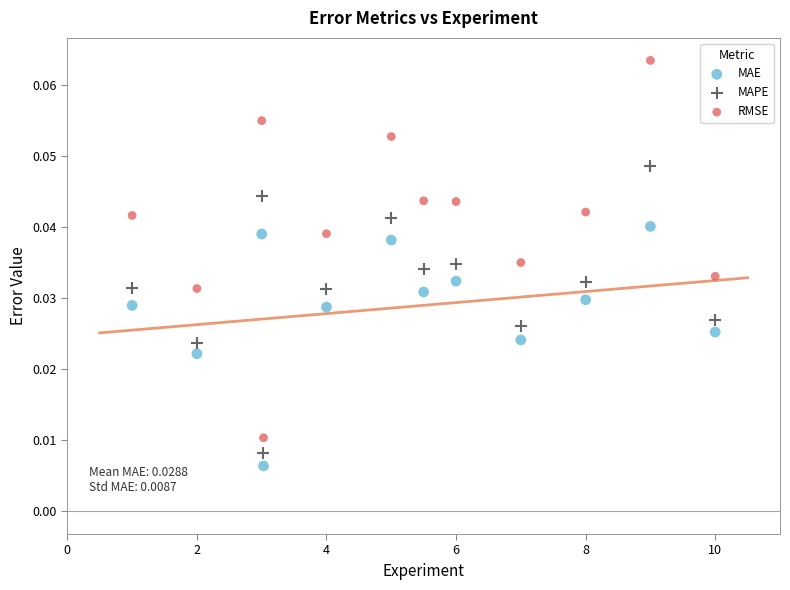

What is the X range (max minus min) for the scatter plot?

9.0